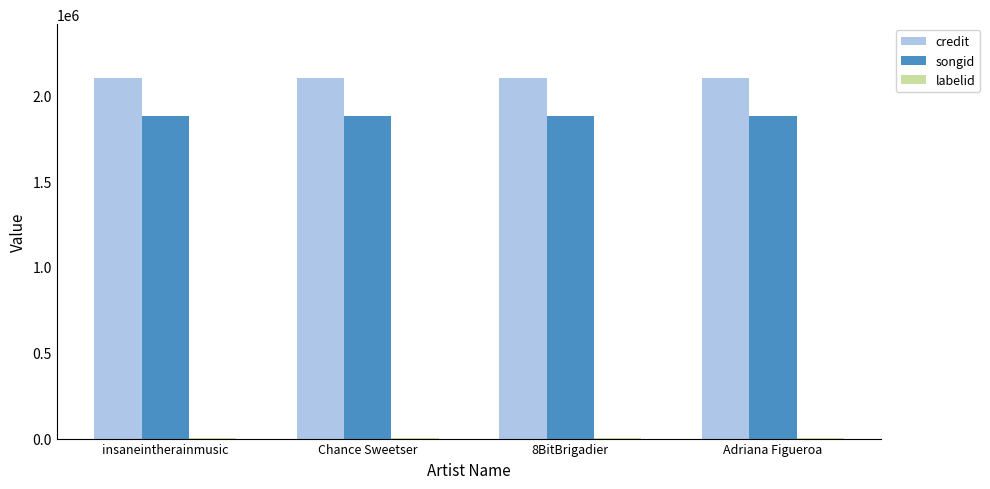

Read the songid value at Adriana Figueroa.

1878449